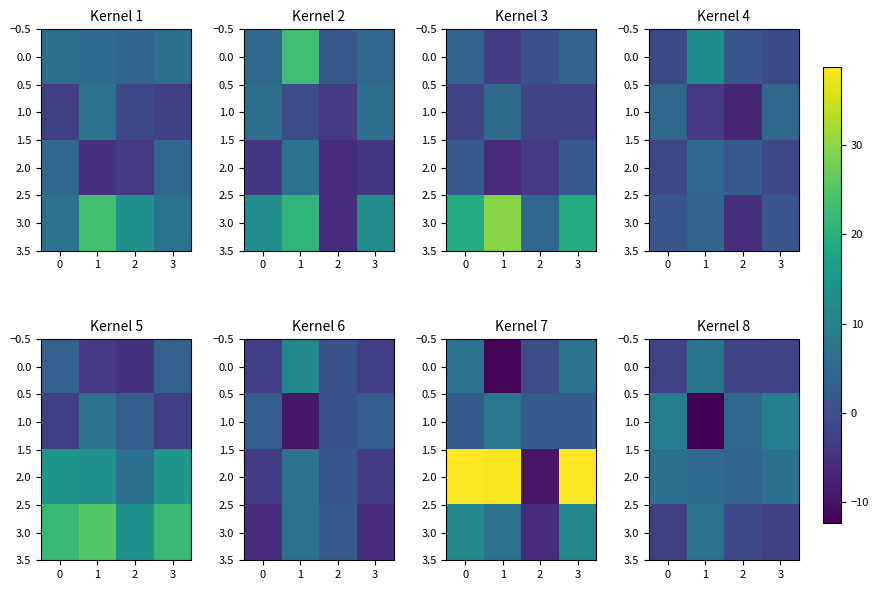

The 3.0 series shows -1.2 at 0. True or false?

False